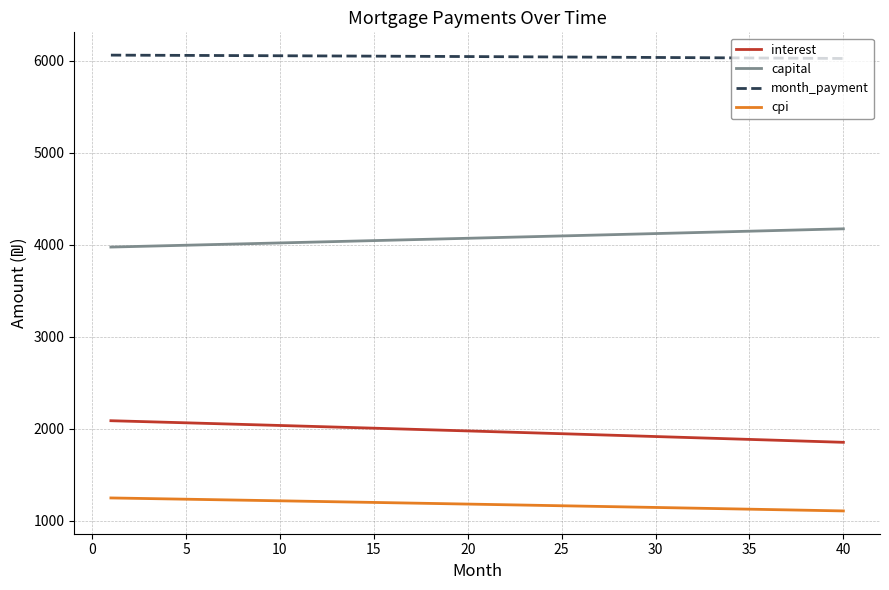

What is the minimum value for month_payment?

6022.7